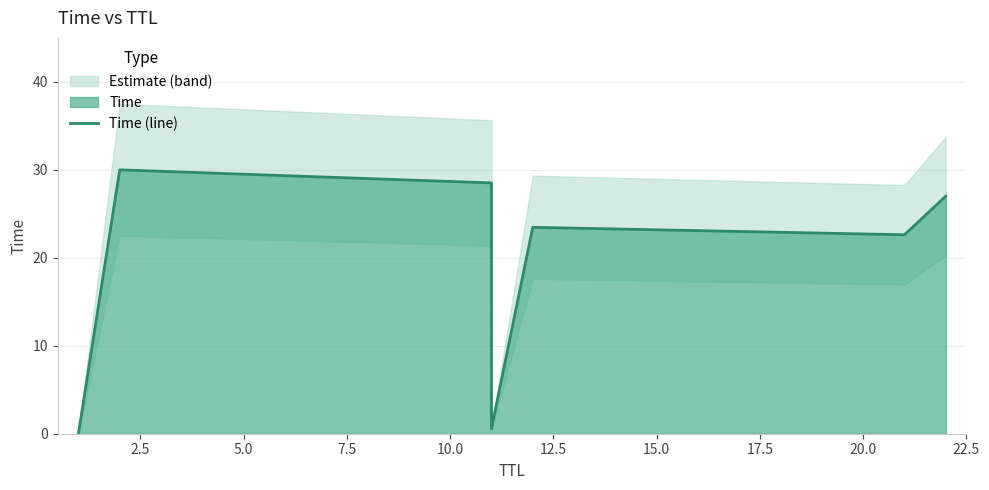

True or false: there are more than 0 points higher than both neighbors.

True